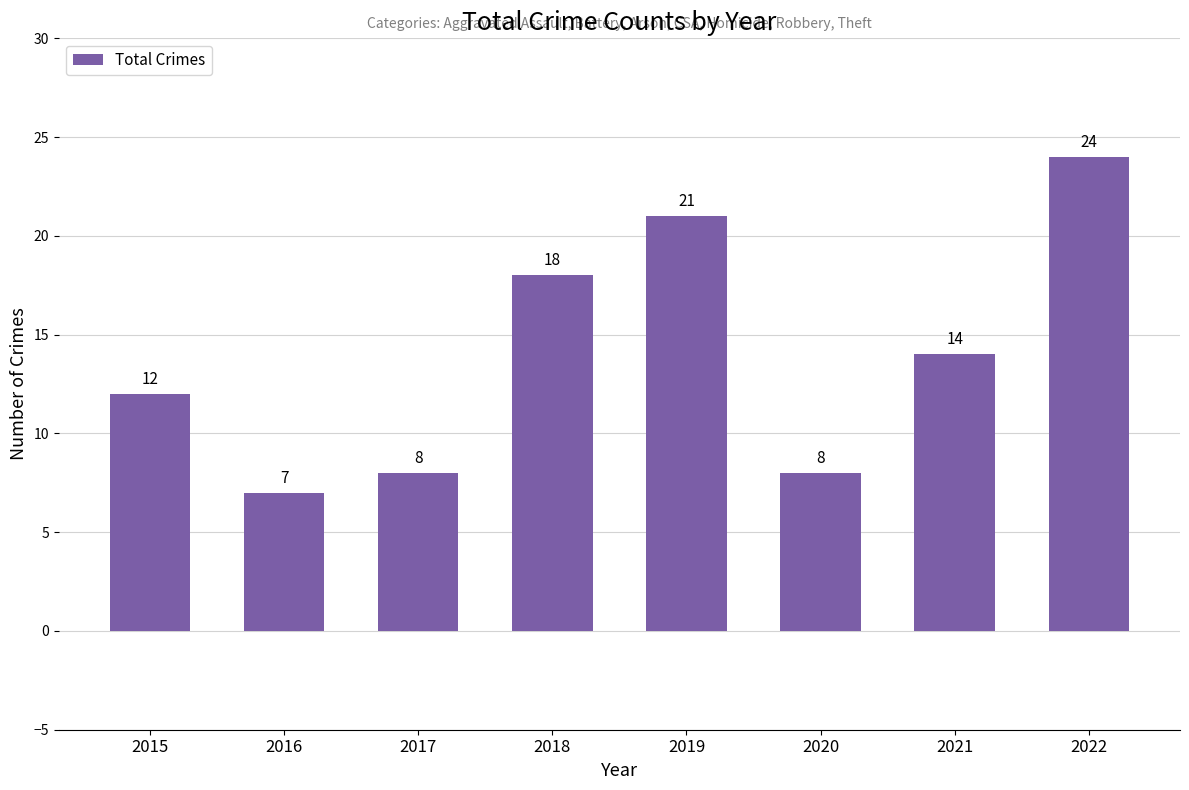

What is the smallest value displayed?

7